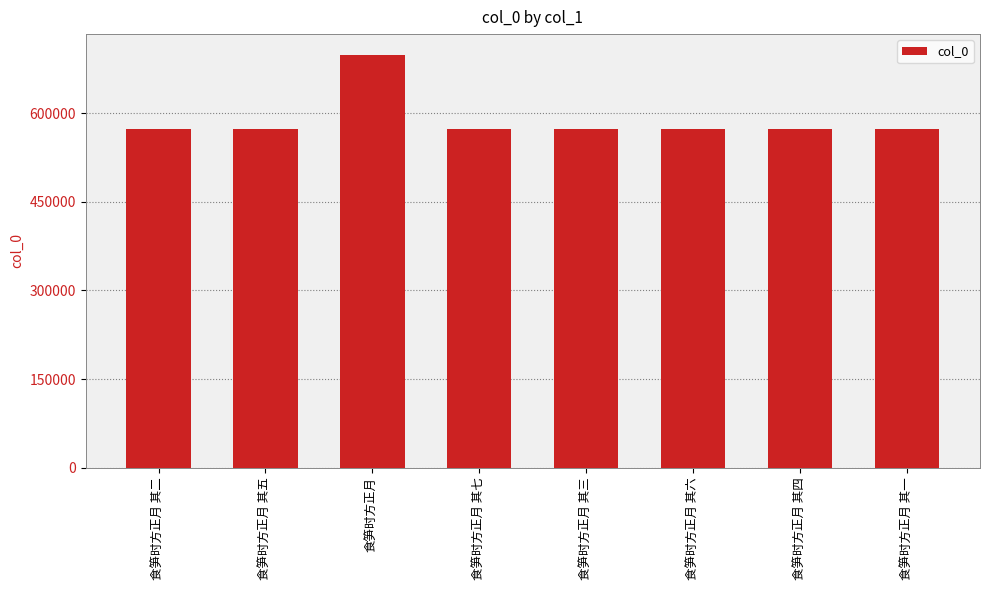

The chart shows a value of 310108 at 食笋时方正月 其二. True or false?

False